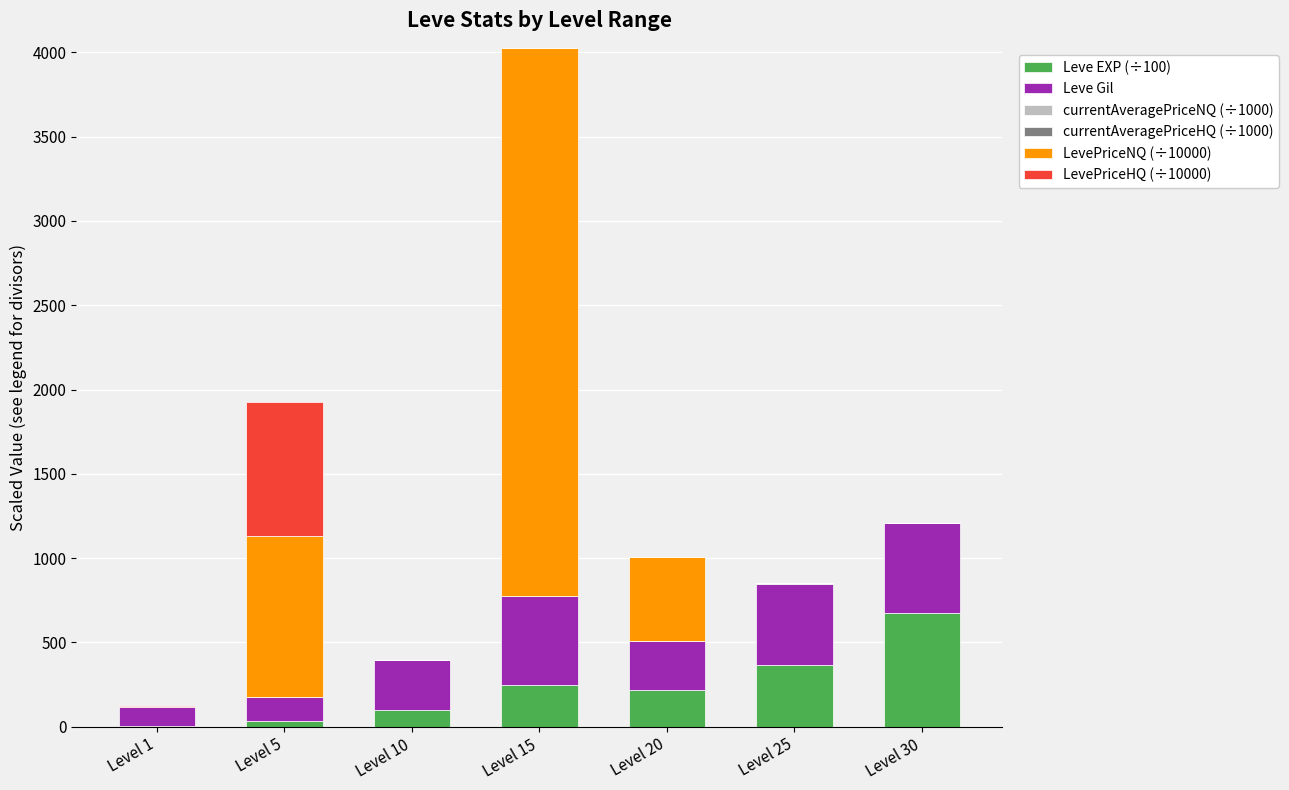

At which category is the sum across all series the highest?

Level 15